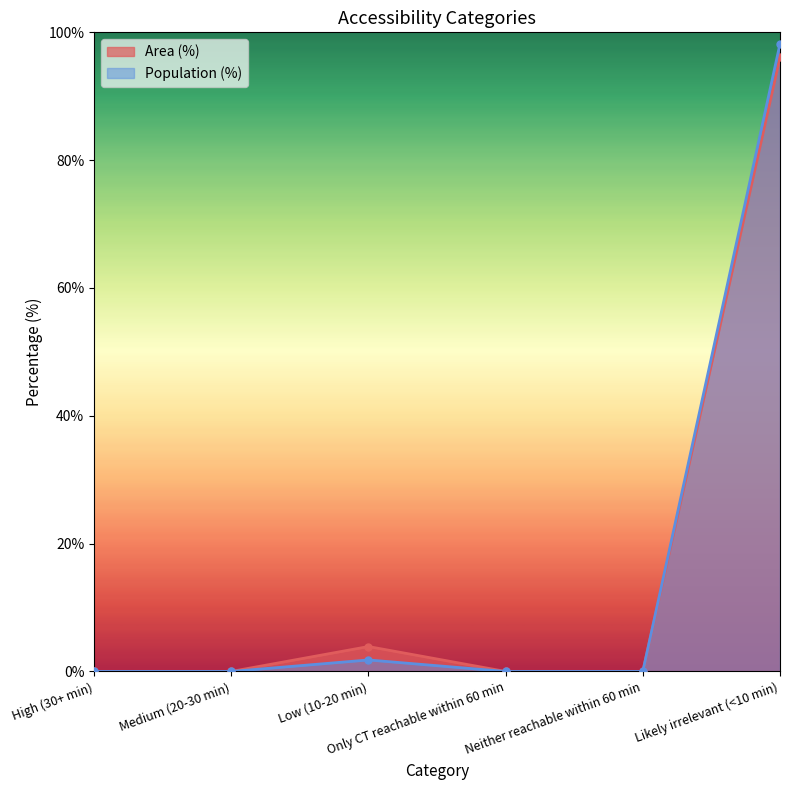

The Population (%) series shows 98.2 at Likely irrelevant (<10 min). True or false?

True